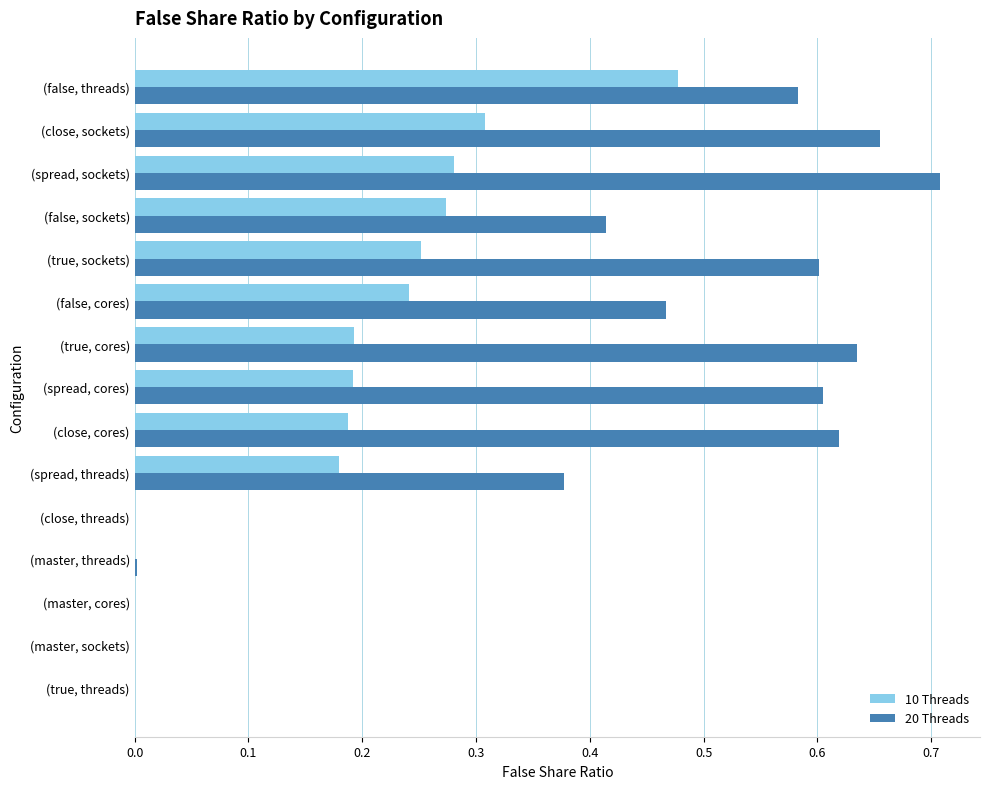

Which series has the largest total across all categories?

20 Threads